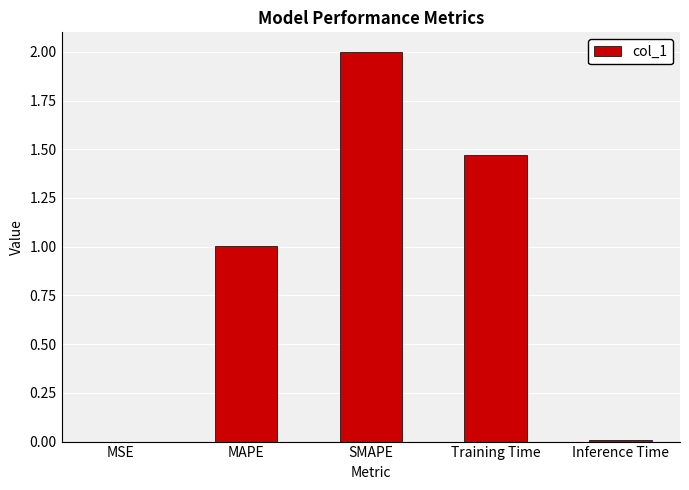

What is the greatest value displayed?

2.0